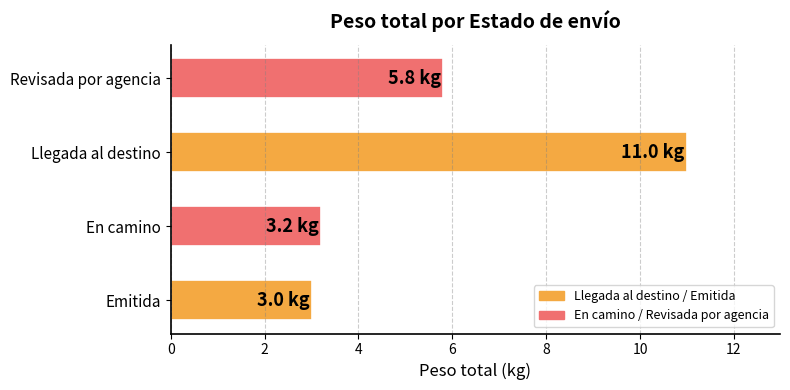

Is it true that the value at En camino is 0.9?

False